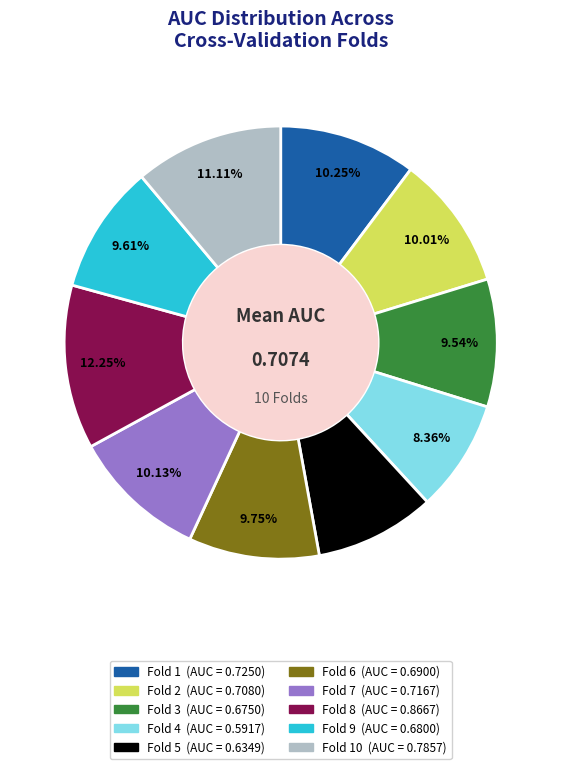

Is there any slice that represents more than half of the pie?

No